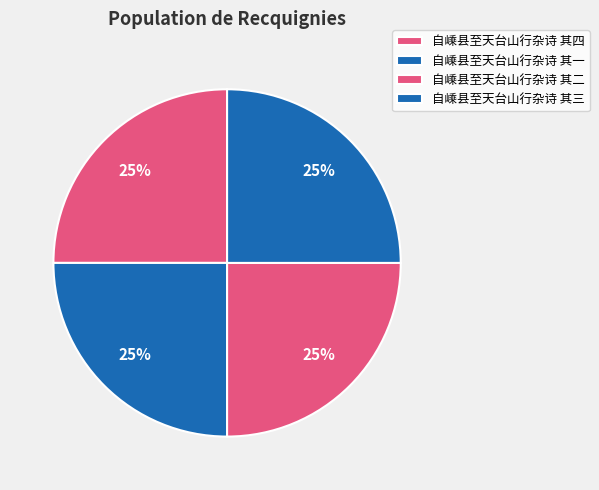

To the nearest percent, what percentage of the pie is 自嵊县至天台山行杂诗 其三?

25%